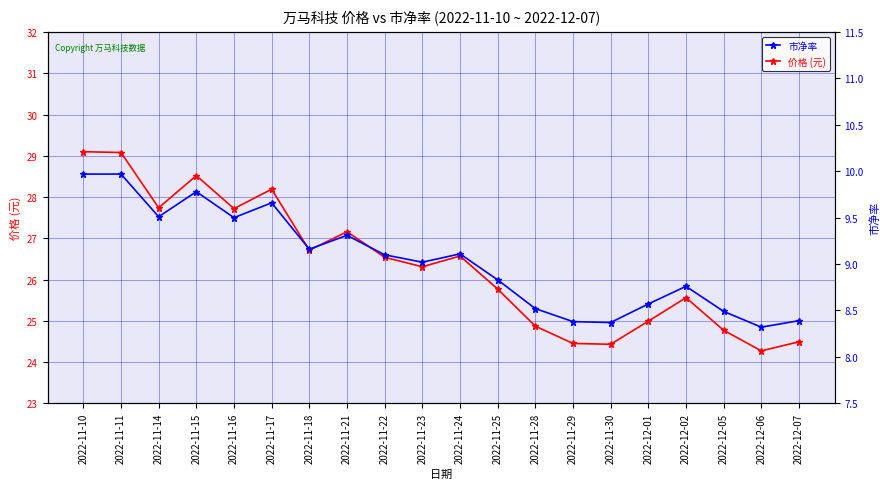

True or false: 价格 (元) and 市净率 cross at least once.

False